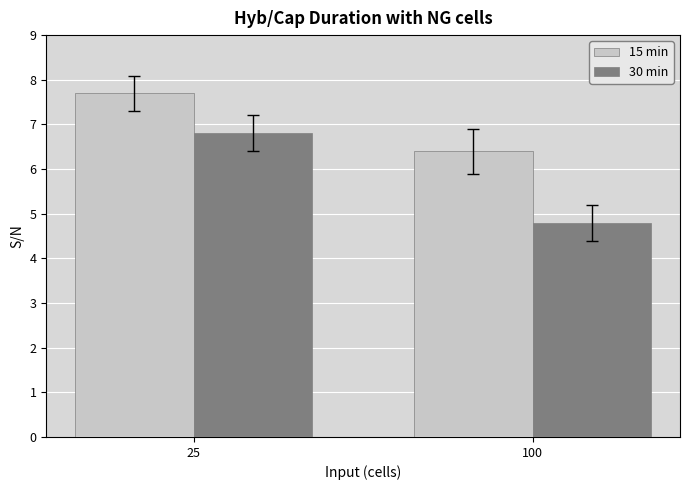

What is the difference between the highest and lowest values at 100?

1.6